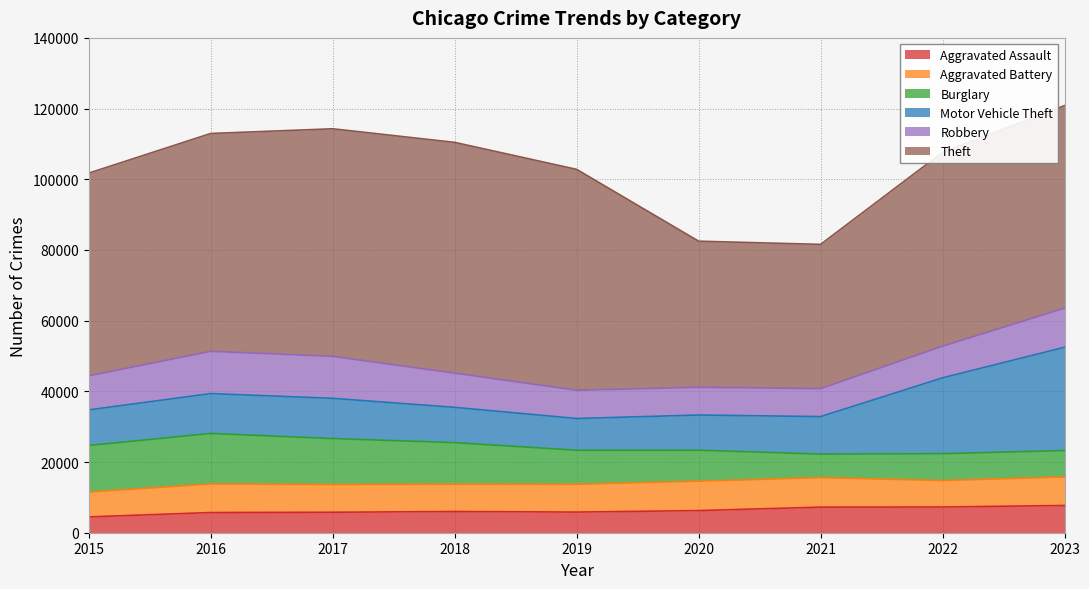

Where is the first local maximum for Aggravated Assault?

2018